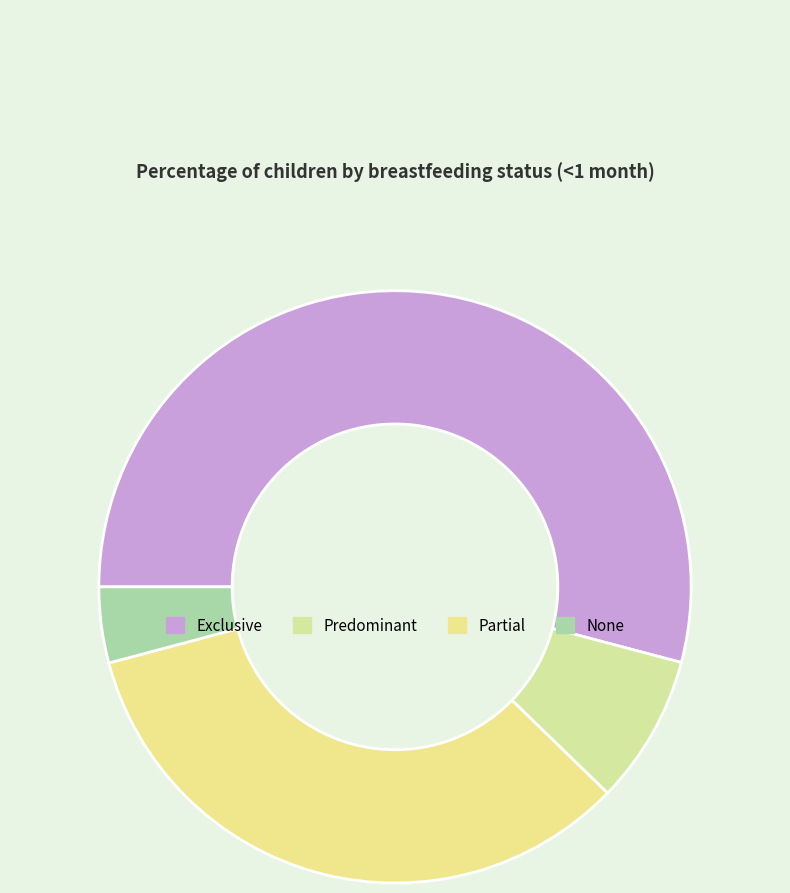

Combined, what portion of the pie is None and Partial?

37.7%